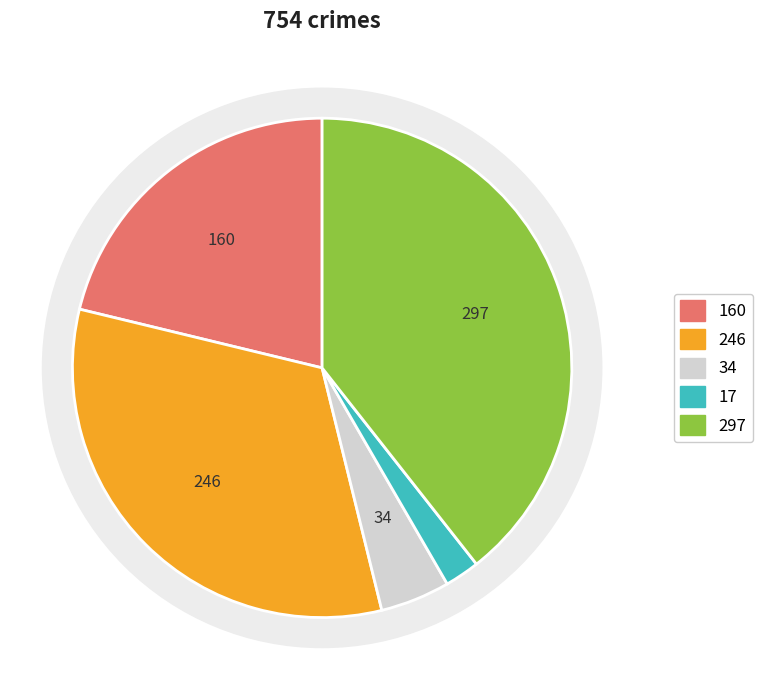

What percentage do Robbery and Homicide together represent?

41.6%